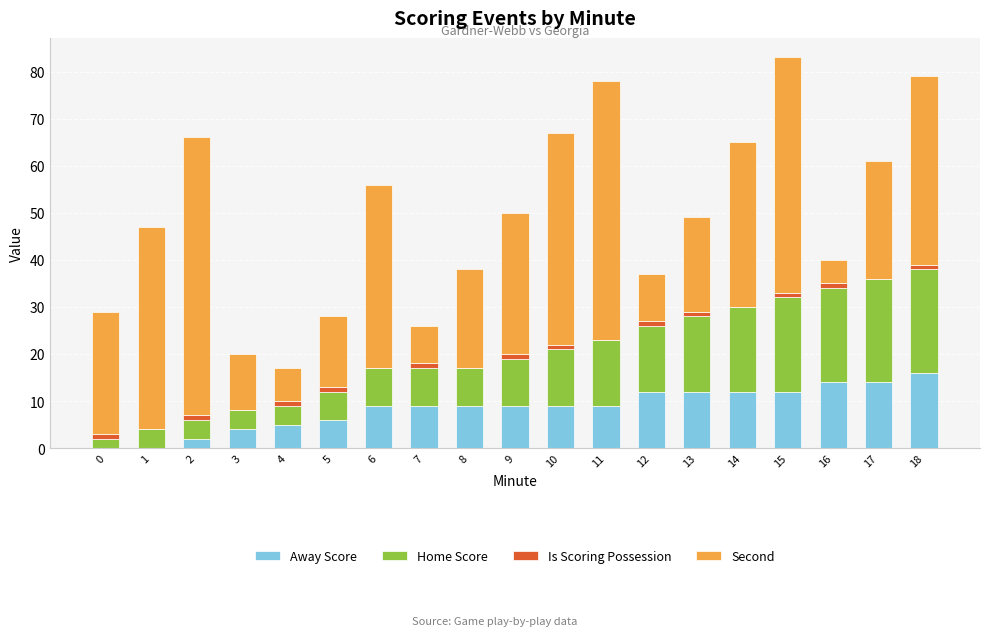

Which category has the highest value in the Away Score series?

18